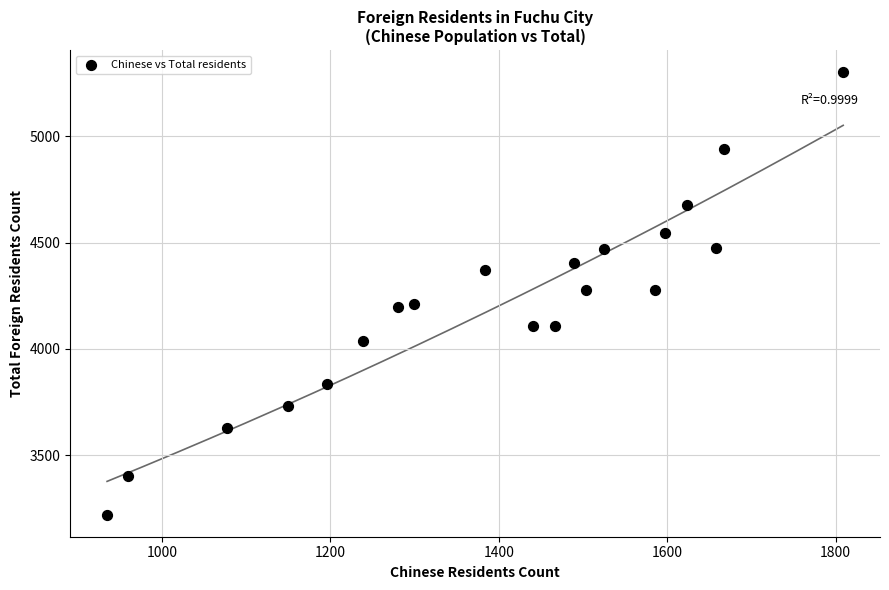

What is the range of X values (max minus min)?

874